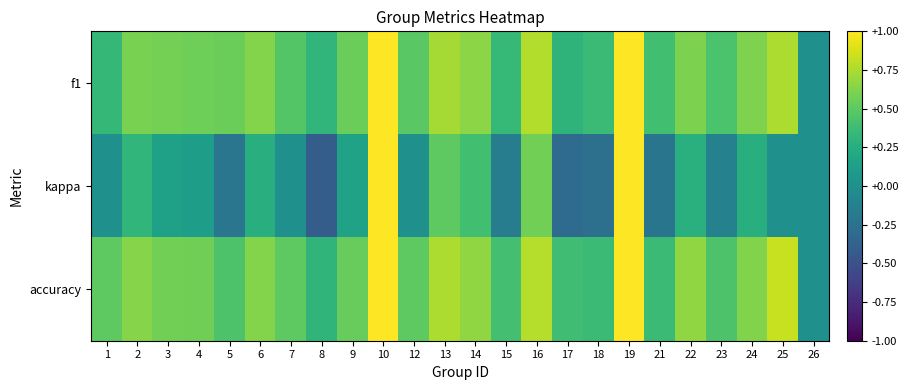

Reading left to right, extract all data points from this chart.

f1: 1=0.3	2=0.6	3=0.6	4=0.6	5=0.5	6=0.6	7=0.5	8=0.3	9=0.5	10=1.0	12=0.5	13=0.7	14=0.7	15=0.3	16=0.8	17=0.3	18=0.4	19=1.0	21=0.4	22=0.6	23=0.4	24=0.6	25=0.8	26=0.0
kappa: 1=0.0	2=0.3	3=0.1	4=0.1	5=-0.2	6=0.2	7=0.0	8=-0.4	9=0.2	10=1.0	12=0.0	13=0.5	14=0.4	15=-0.2	16=0.6	17=-0.3	18=-0.3	19=1.0	21=-0.2	22=0.3	23=-0.1	24=0.3	25=0.0	26=0.0
accuracy: 1=0.5	2=0.6	3=0.6	4=0.6	5=0.4	6=0.6	7=0.5	8=0.3	9=0.5	10=1.0	12=0.5	13=0.8	14=0.7	15=0.4	16=0.8	17=0.4	18=0.4	19=1.0	21=0.4	22=0.7	23=0.4	24=0.6	25=0.8	26=0.0